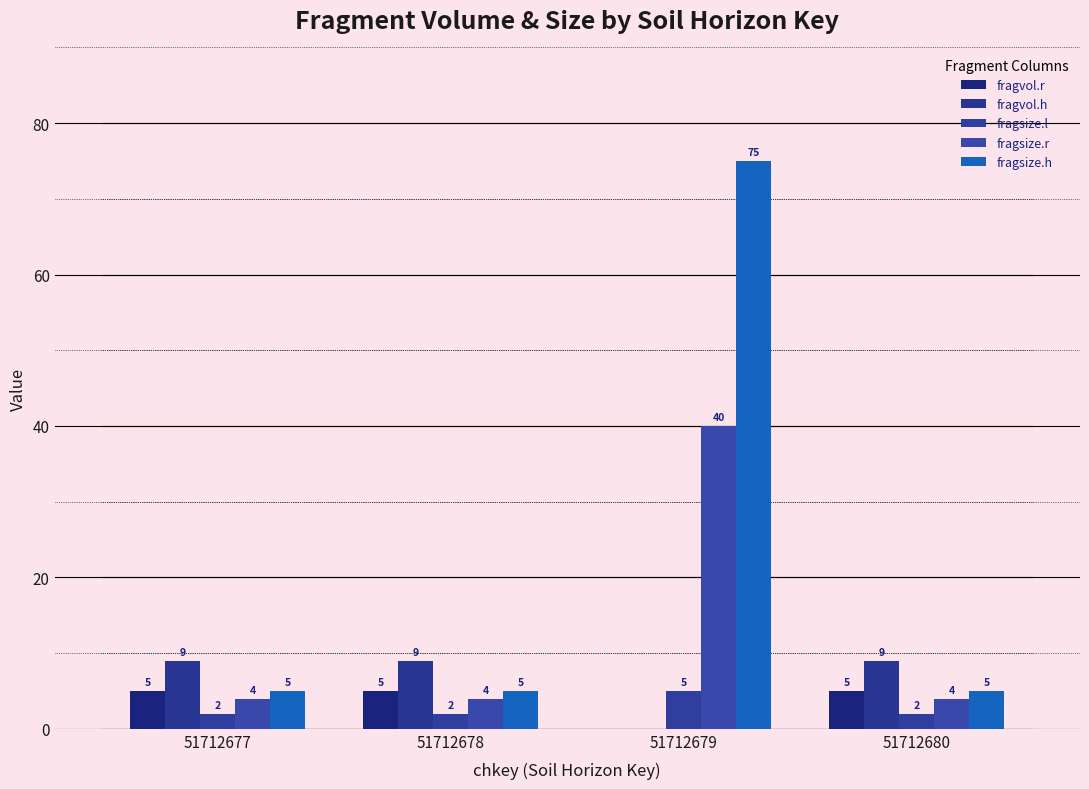

At which label does fragvol.r reach its minimum?

51712679